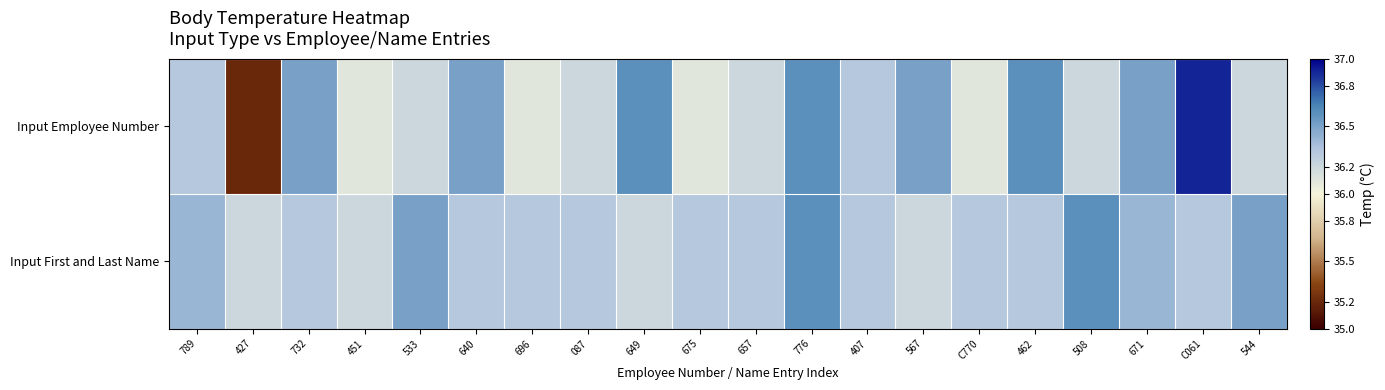

Which has a higher value, 675 or 533?

533